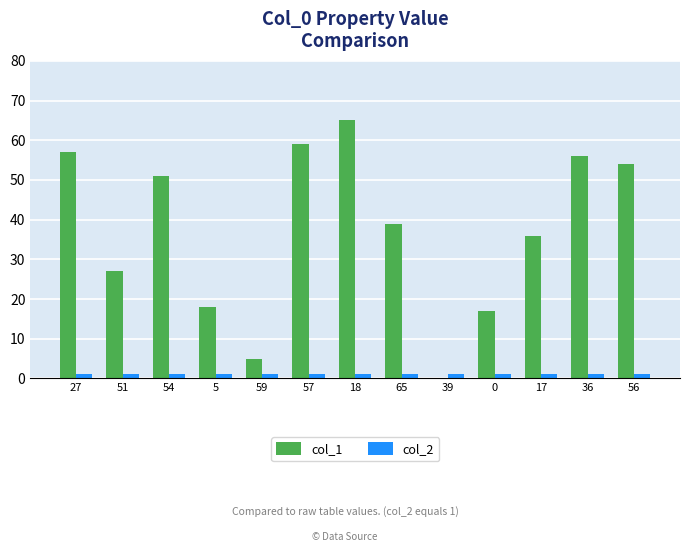

What is the maximum value for col_2?

1